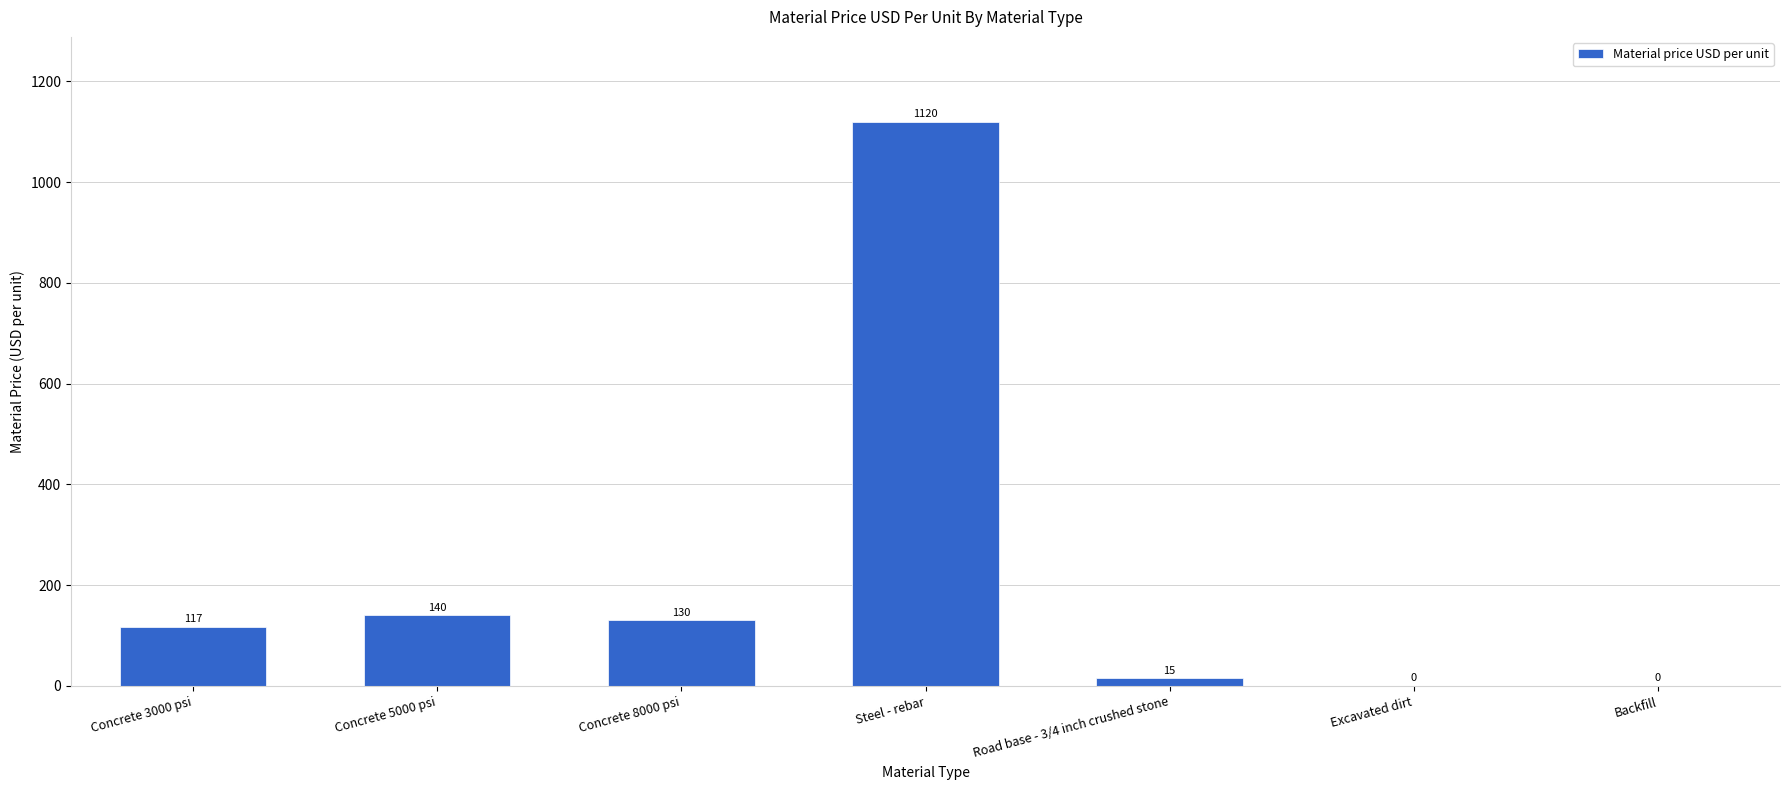

Which has a higher value, Backfill or Concrete 3000 psi?

Concrete 3000 psi